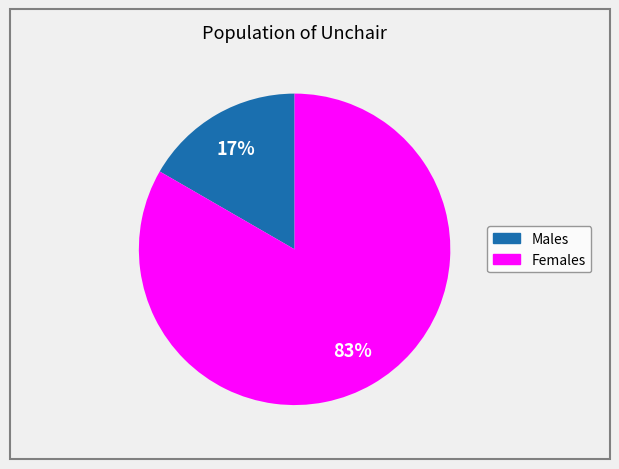

To the nearest percent, what is the average slice percentage?

50%